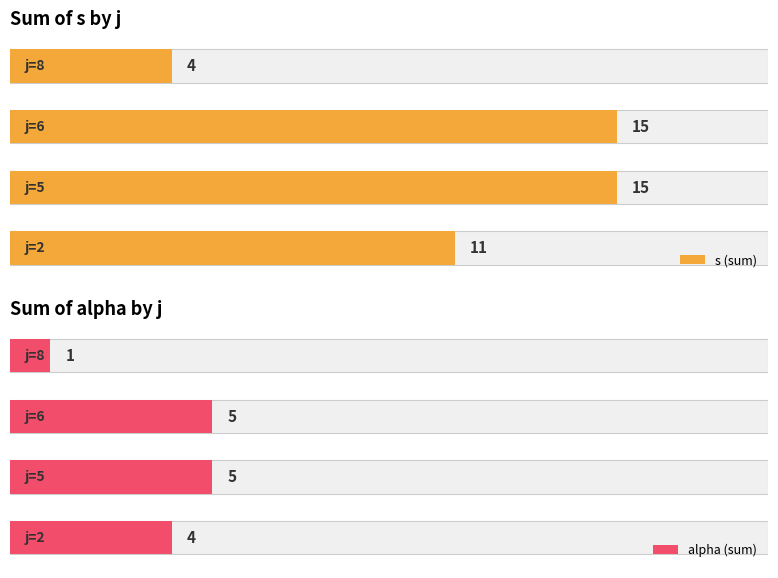

What is the maximum value shown in the chart?

15